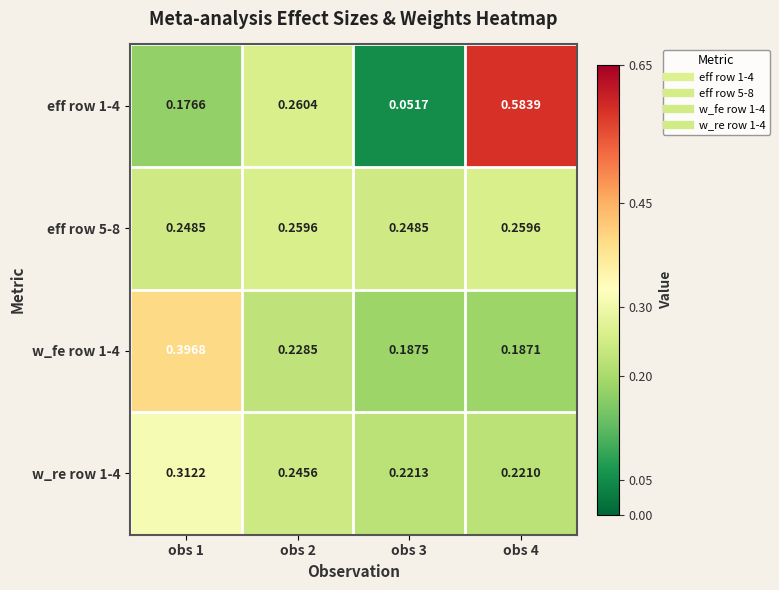

Between obs 1 and obs 4, which series saw the biggest shift?

eff row 1-4